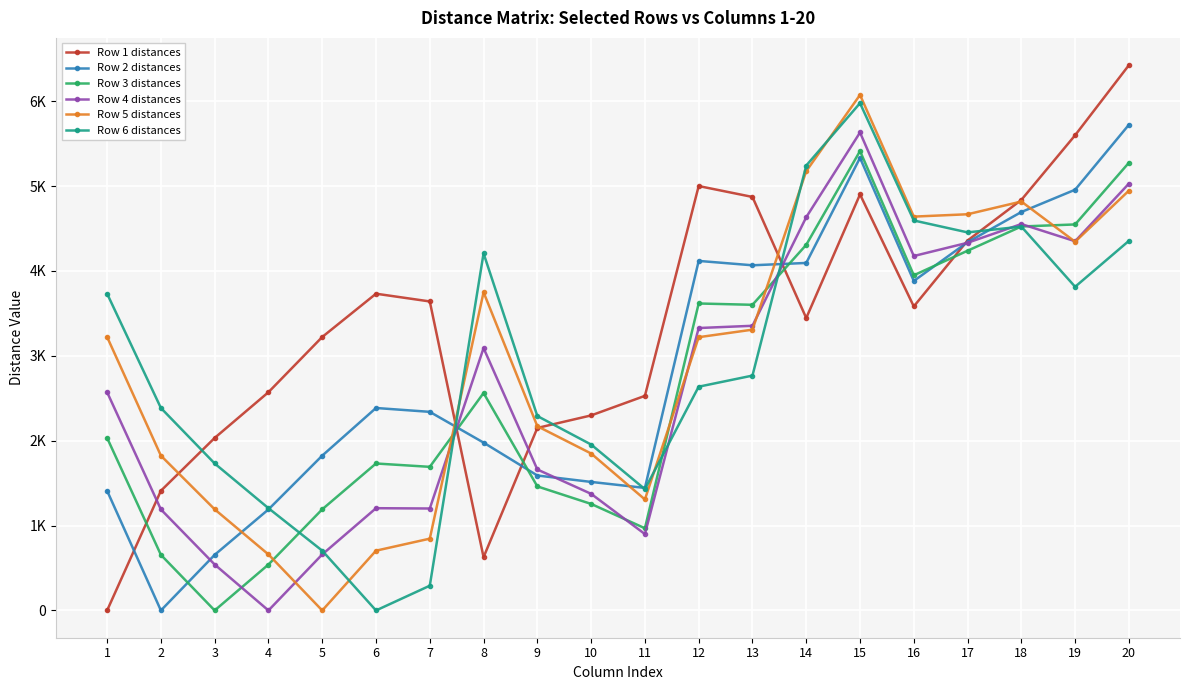

At how many categories does at least one series exceed 3220?

14